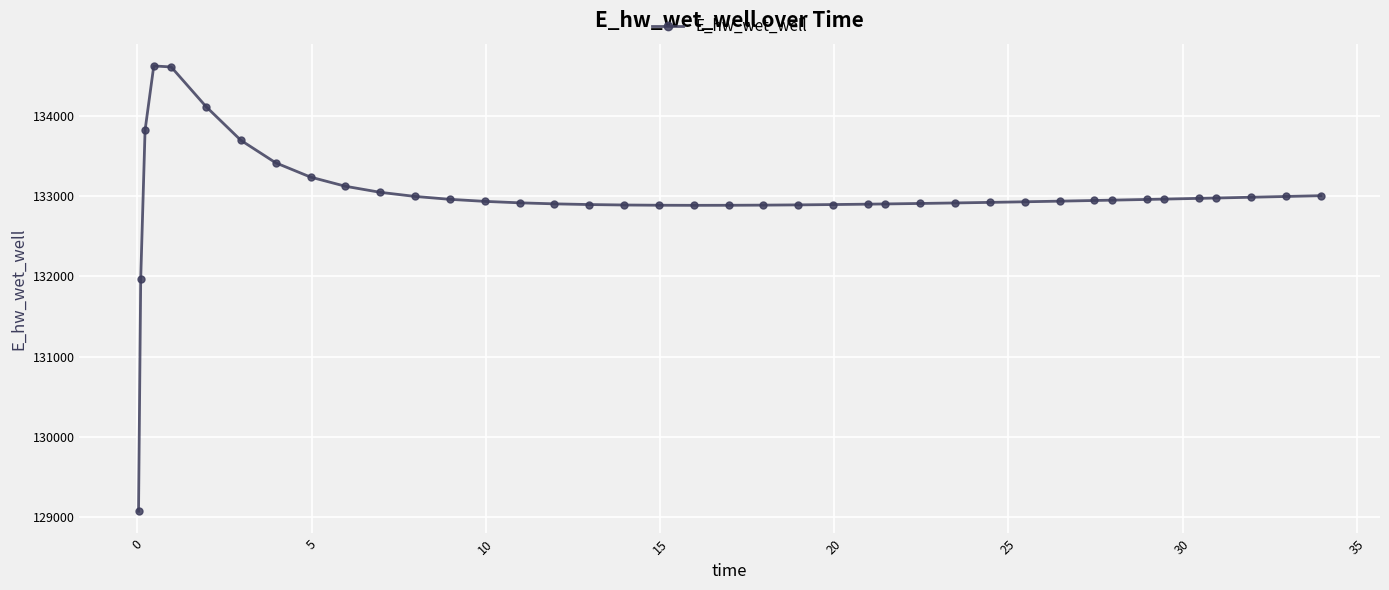

What is the sum of all values?

5319845.3